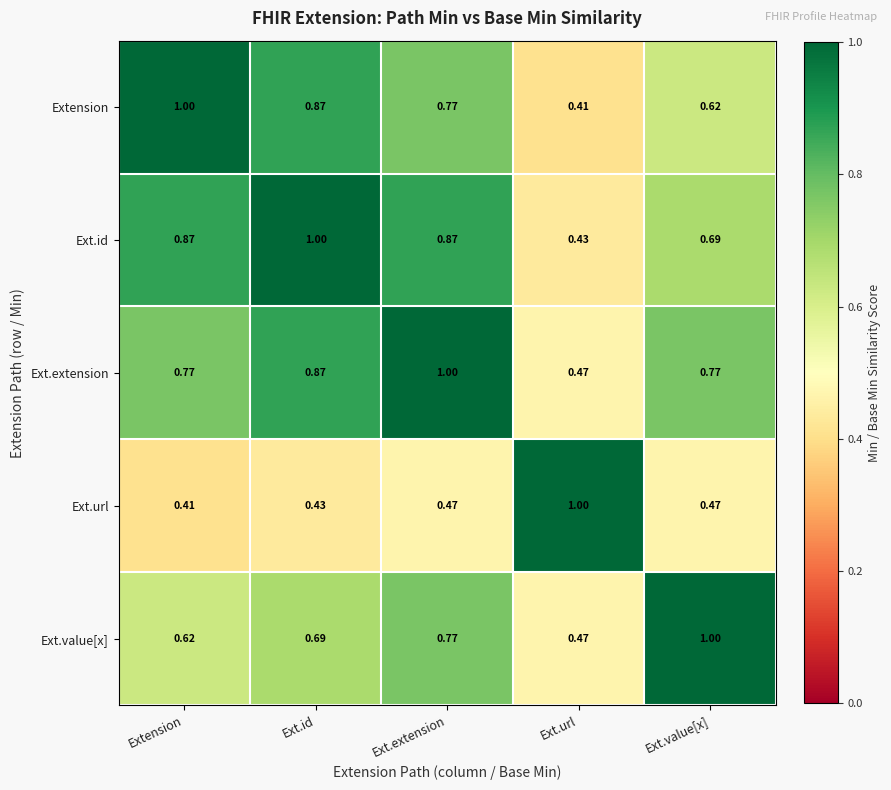

At which category is the sum across all series the highest?

Ext.extension